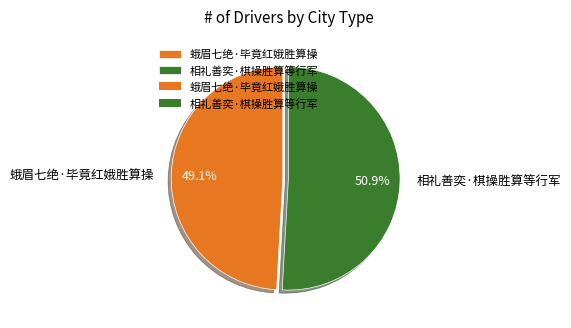

Which slice is the smallest?

蛾眉七绝·毕竟红娥胜算操